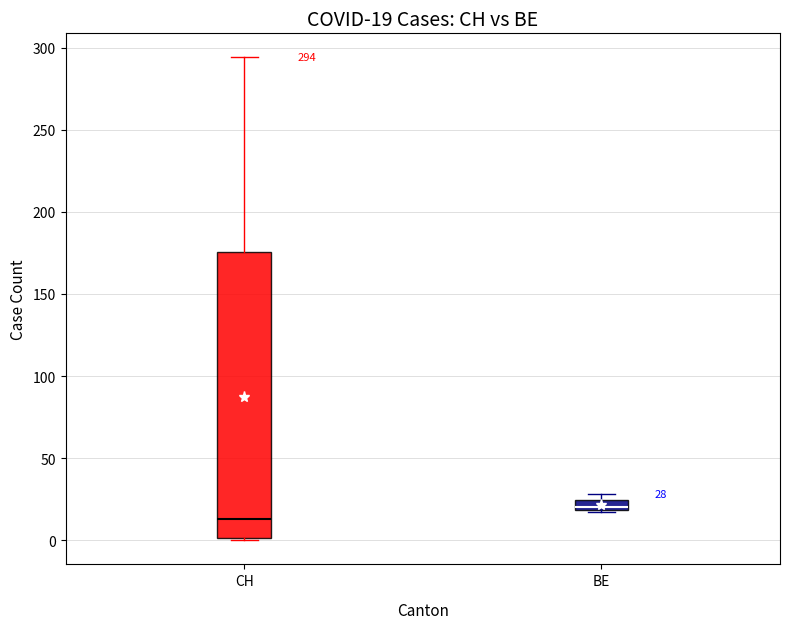

Which box's median line is the lowest?

CH